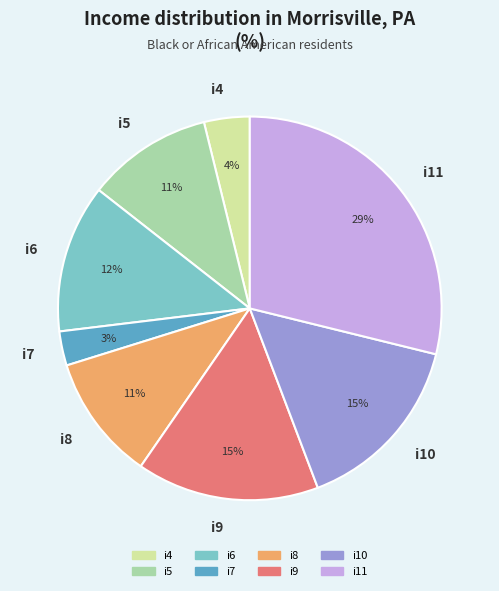

What is the ratio of the value at i9 to the value at i6?

1.2